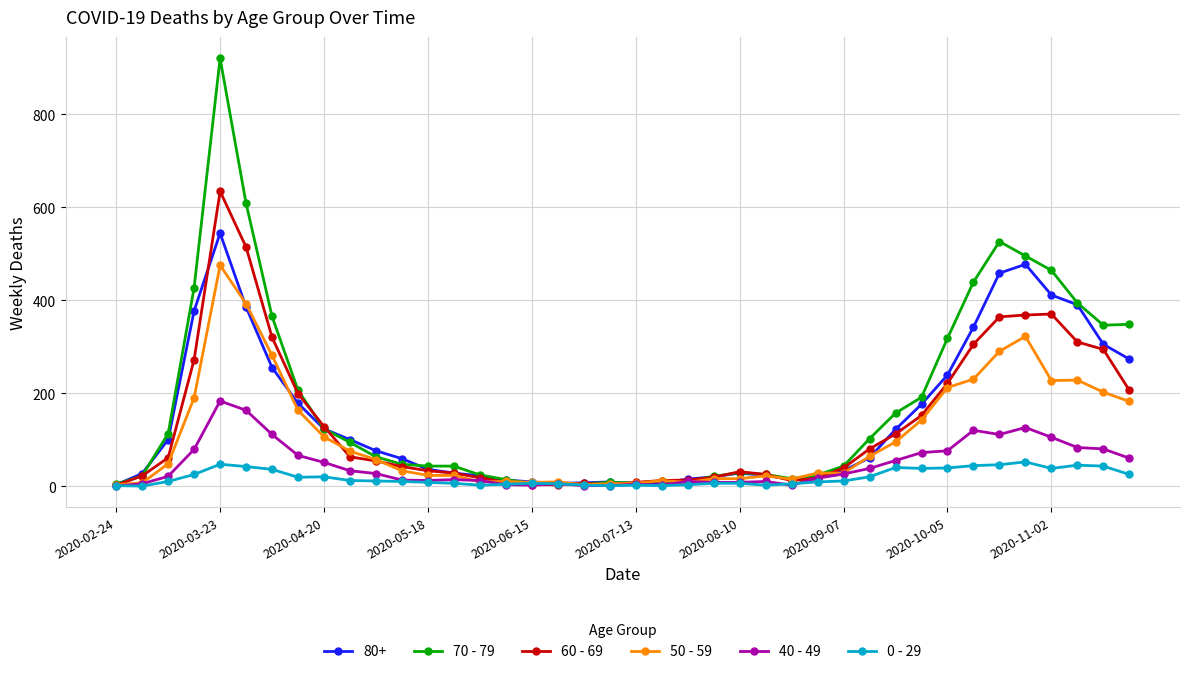

Which series has the widest spread of values?

70 - 79